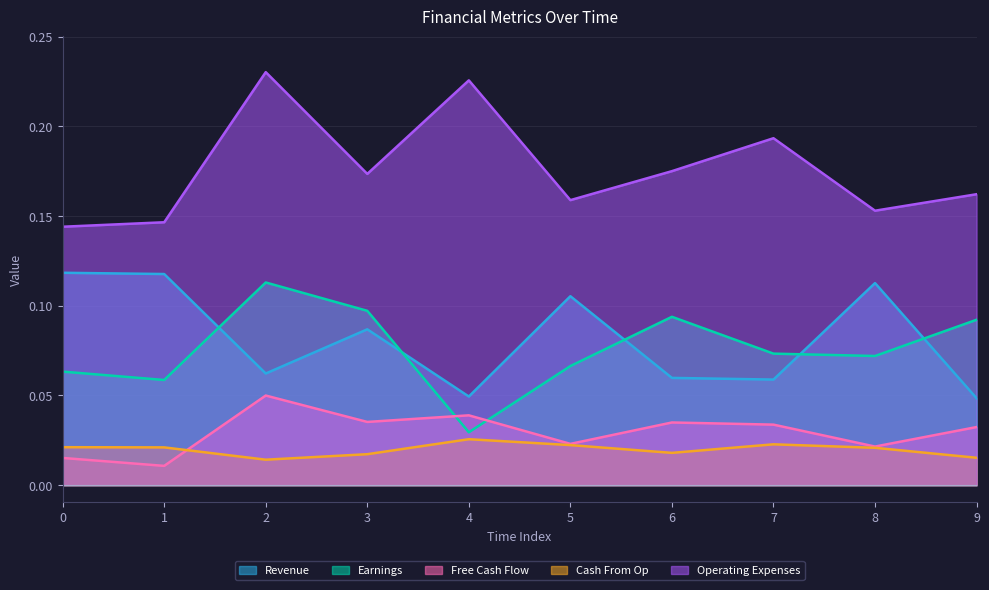

What is the value of the Operating Expenses point at the 3rd from the left?

0.2